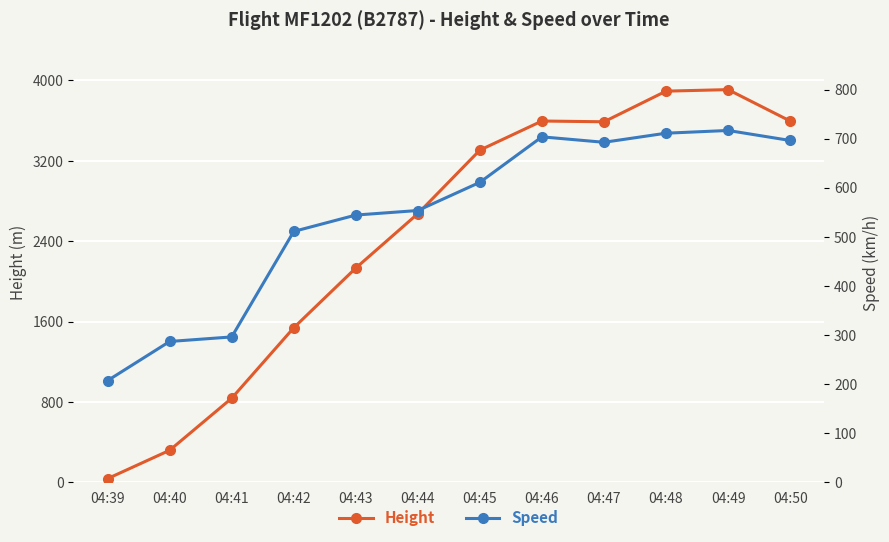

At which category is the sum across all series the highest?

04:49